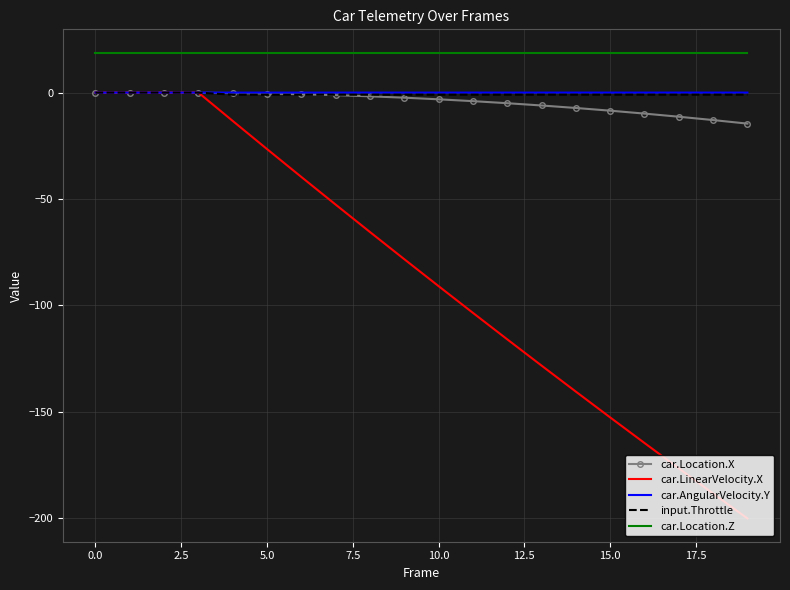

True or false: input.Throttle and car.Location.Z intersect in this chart.

False